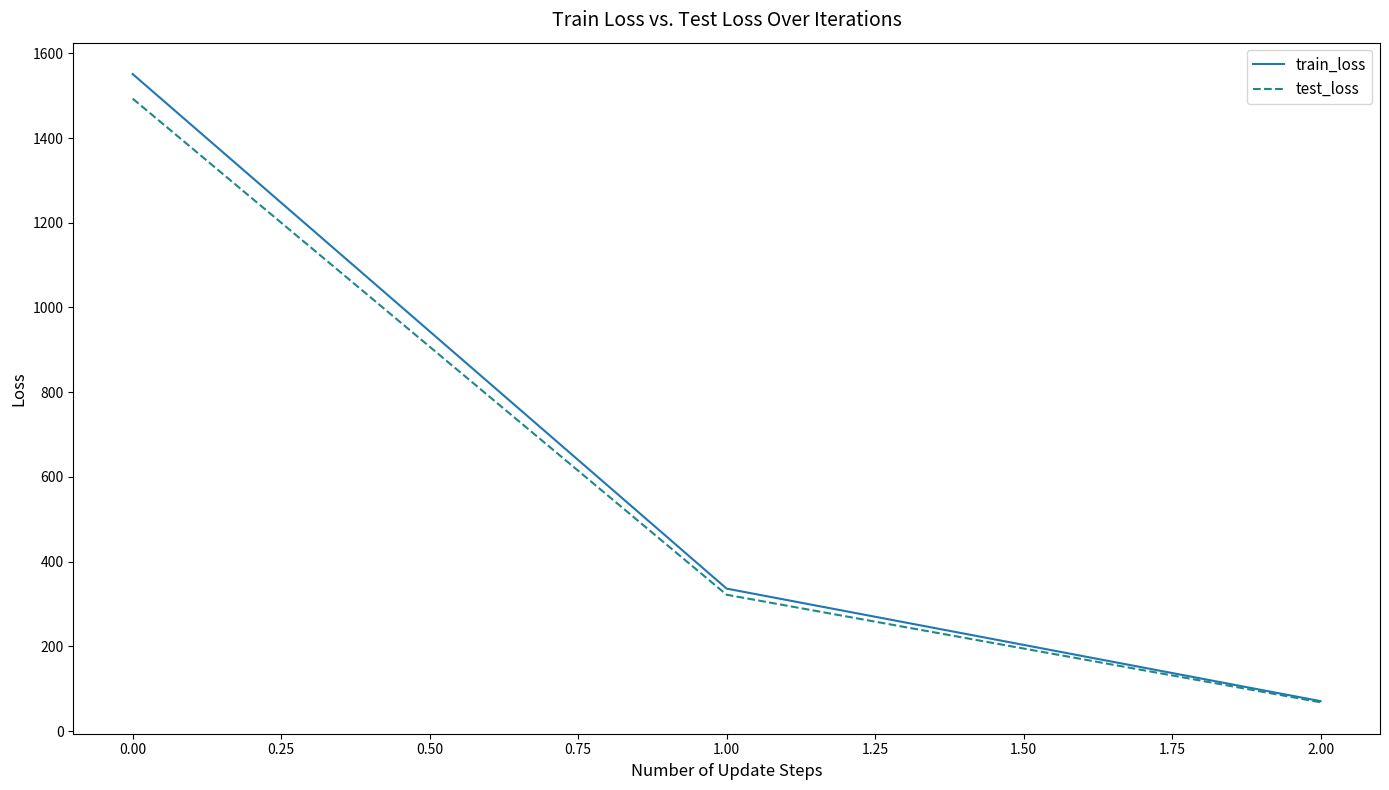

Reading left to right, extract all data points from this chart.

train_loss: 1550.9	336.2	70.5
test_loss: 1492.9	321.7	67.8